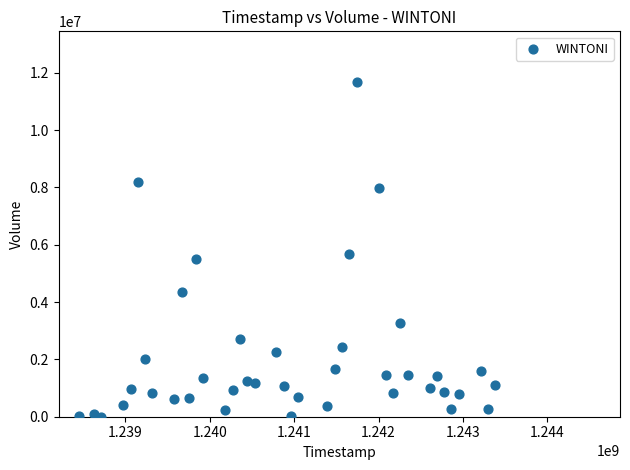

What Y value in the scatter plot is closest to 5846600?

5669500